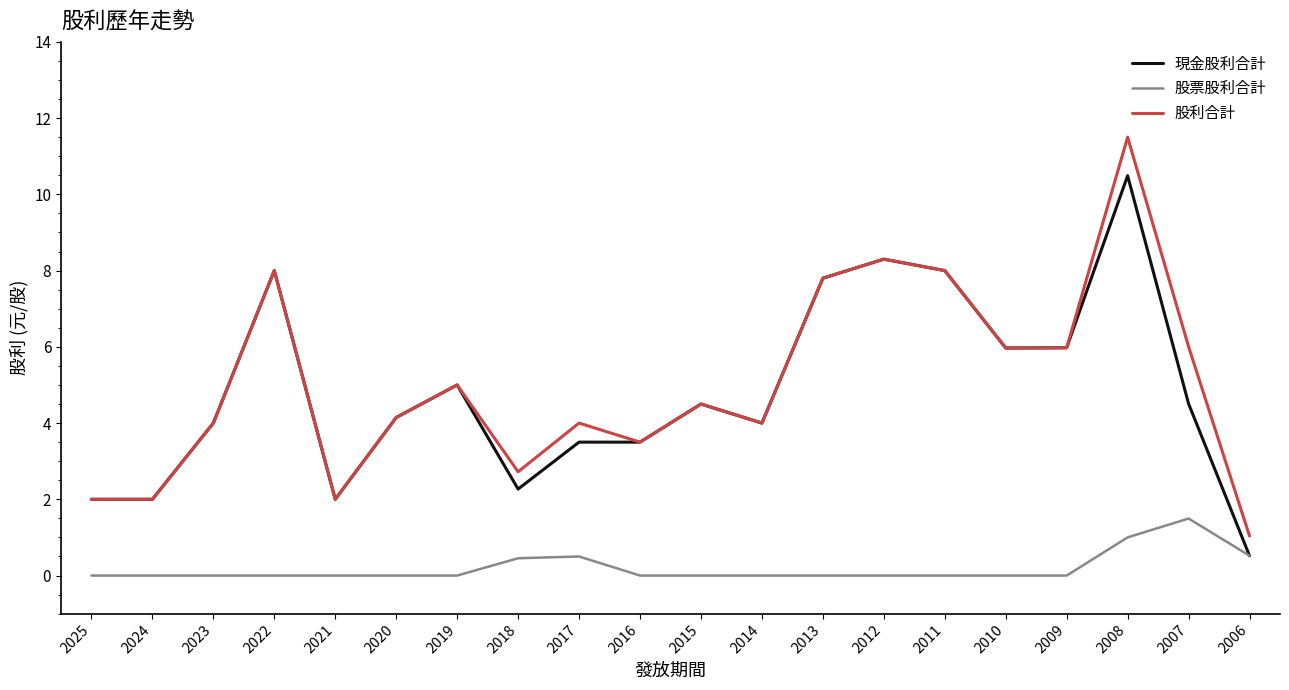

At how many categories does at least one series exceed 9?

1